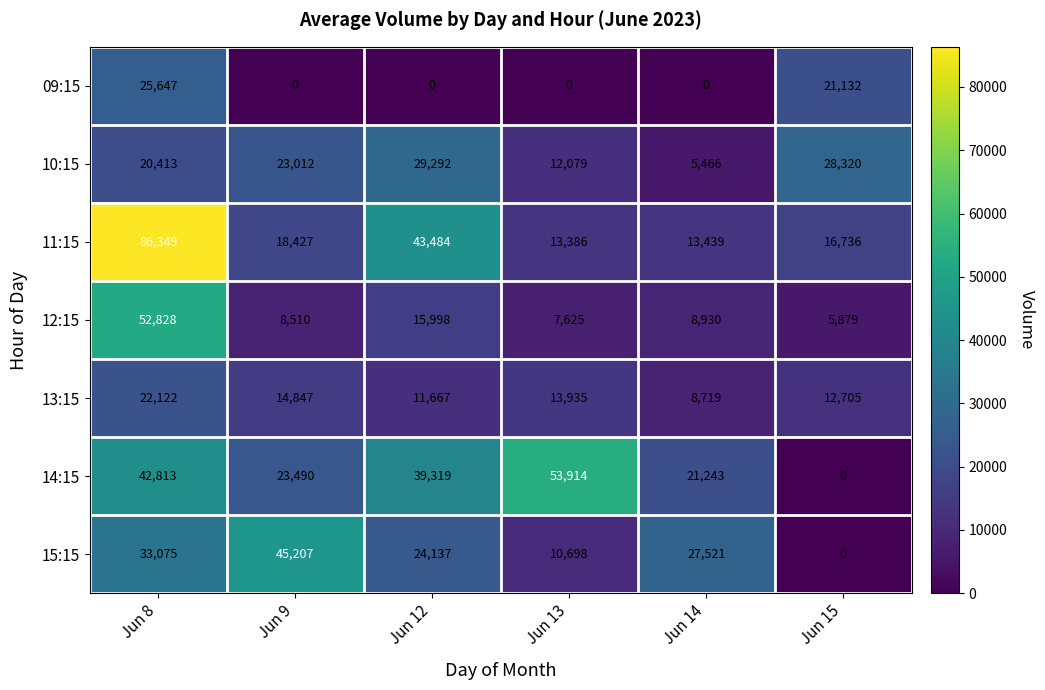

The 09:15 series shows 8149 at Jun 8. True or false?

False